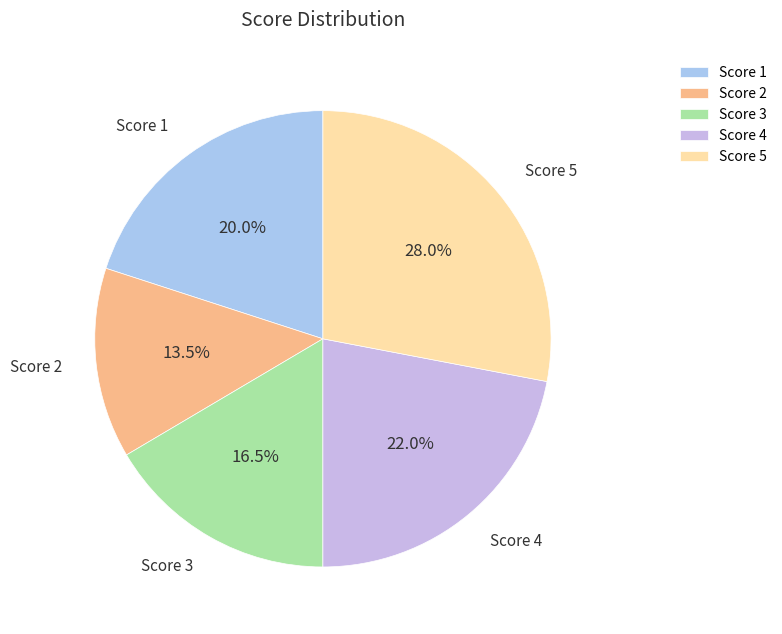

Rank the categories by value from highest to lowest.

Score 5, Score 4, Score 1, Score 3, Score 2